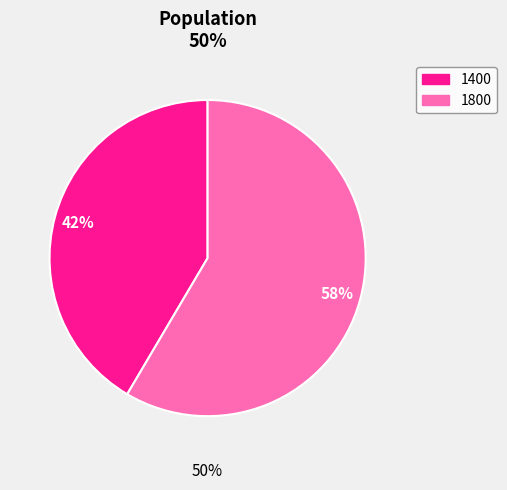

How many segments does this pie chart have?

2